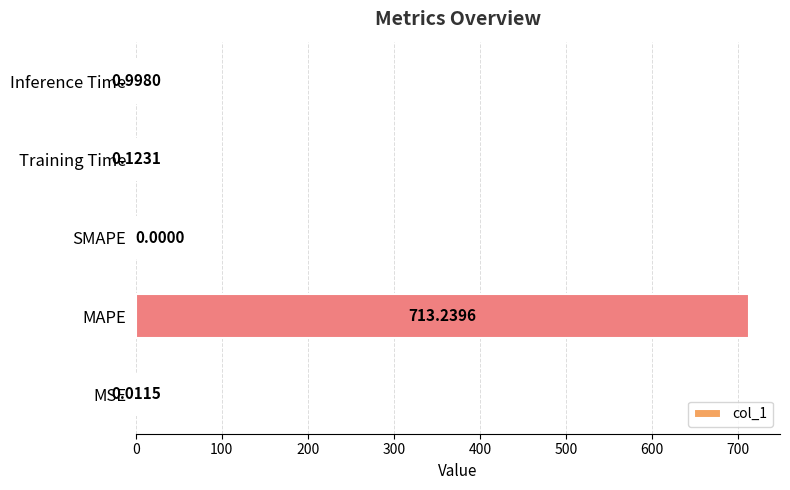

What is the sum of the values at Inference Time and SMAPE?

1.0